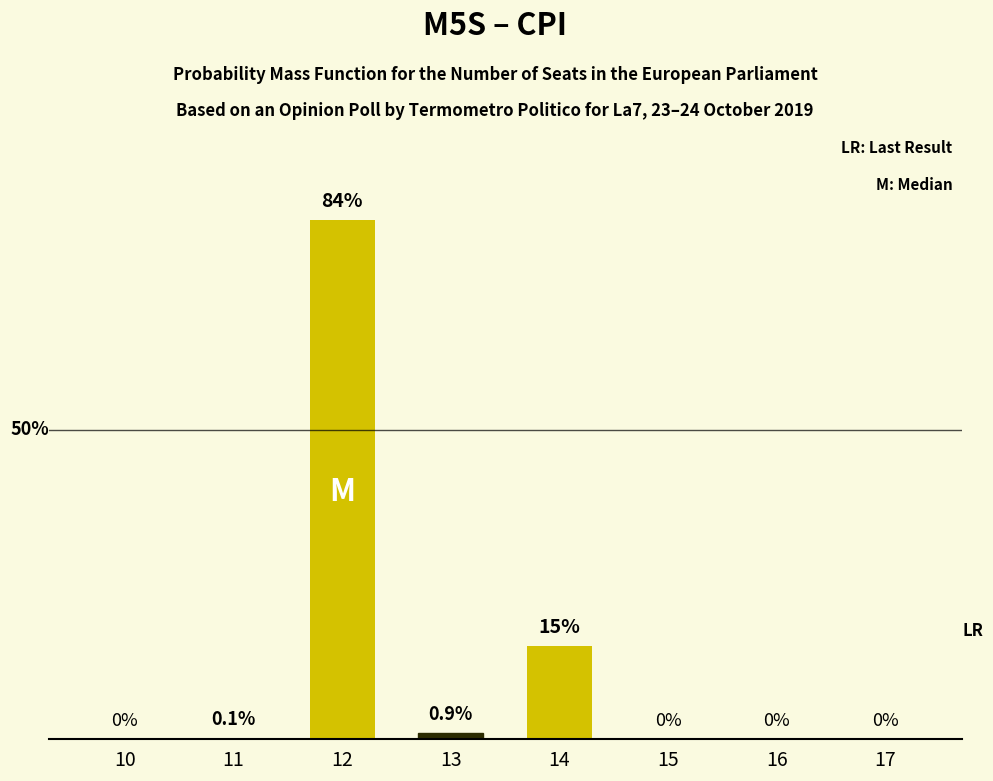

Does the chart contain any negative values?

No